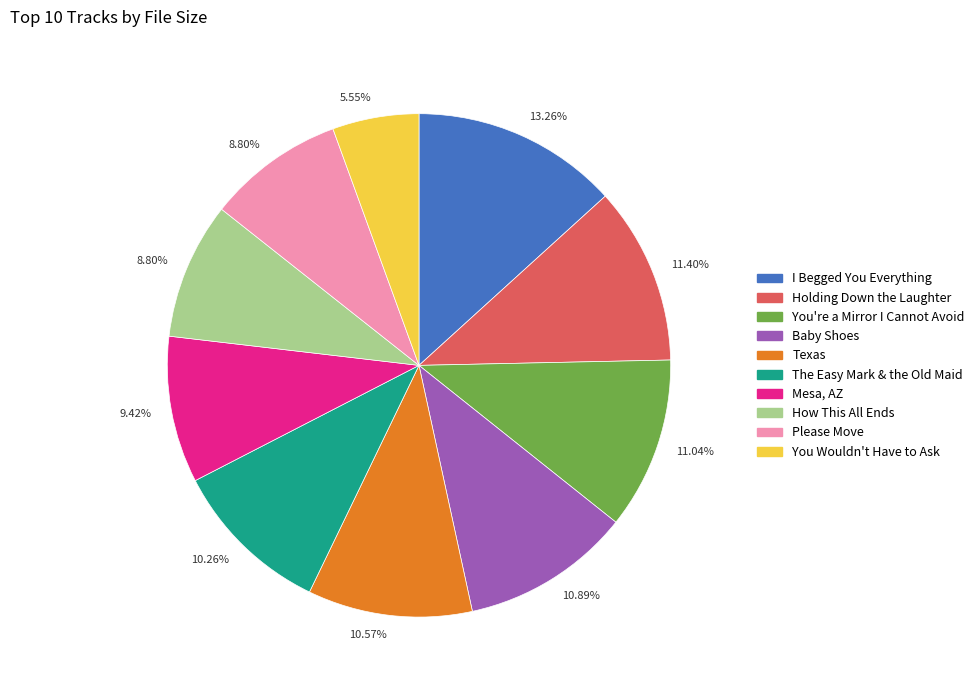

How many segments does this pie chart have?

10